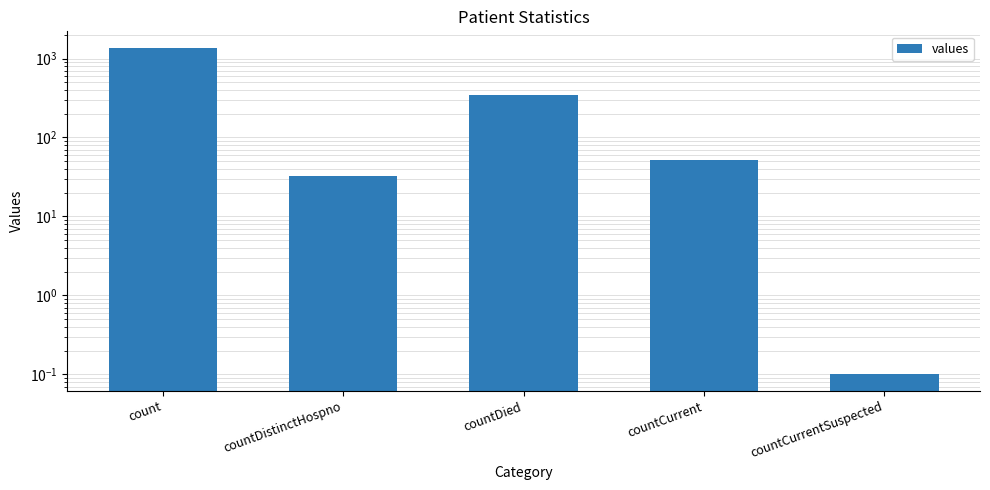

What is the difference between the second highest and second lowest values?

316.0